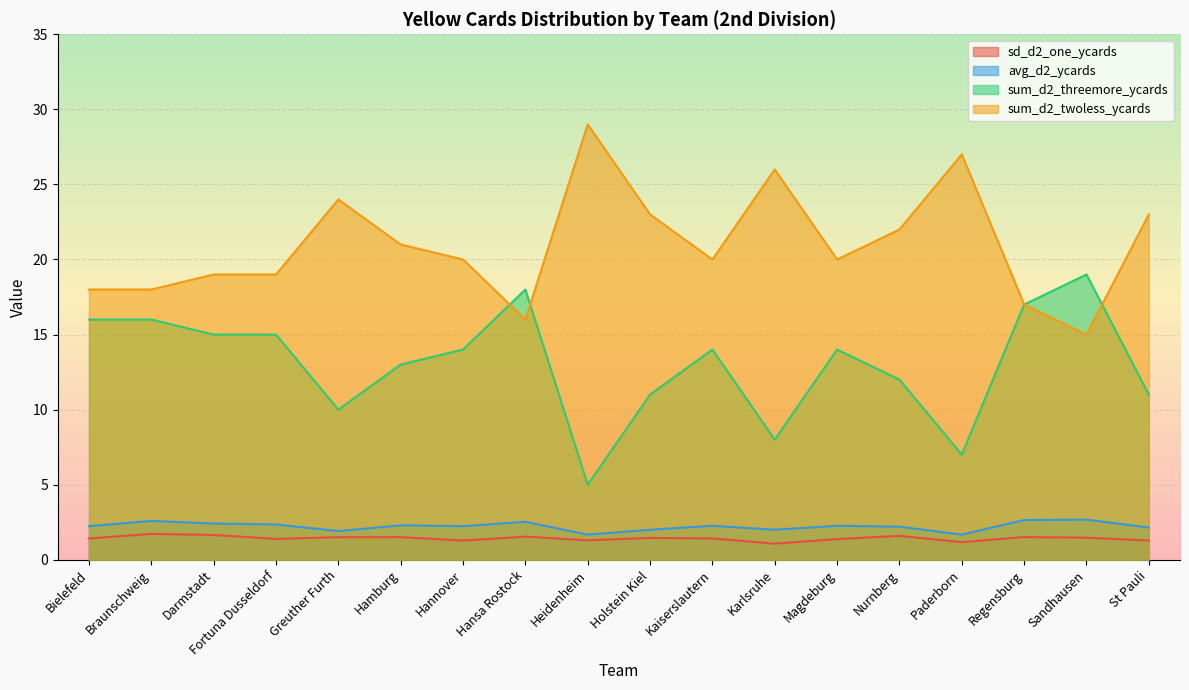

What position from the left is Kaiserslautern?

11